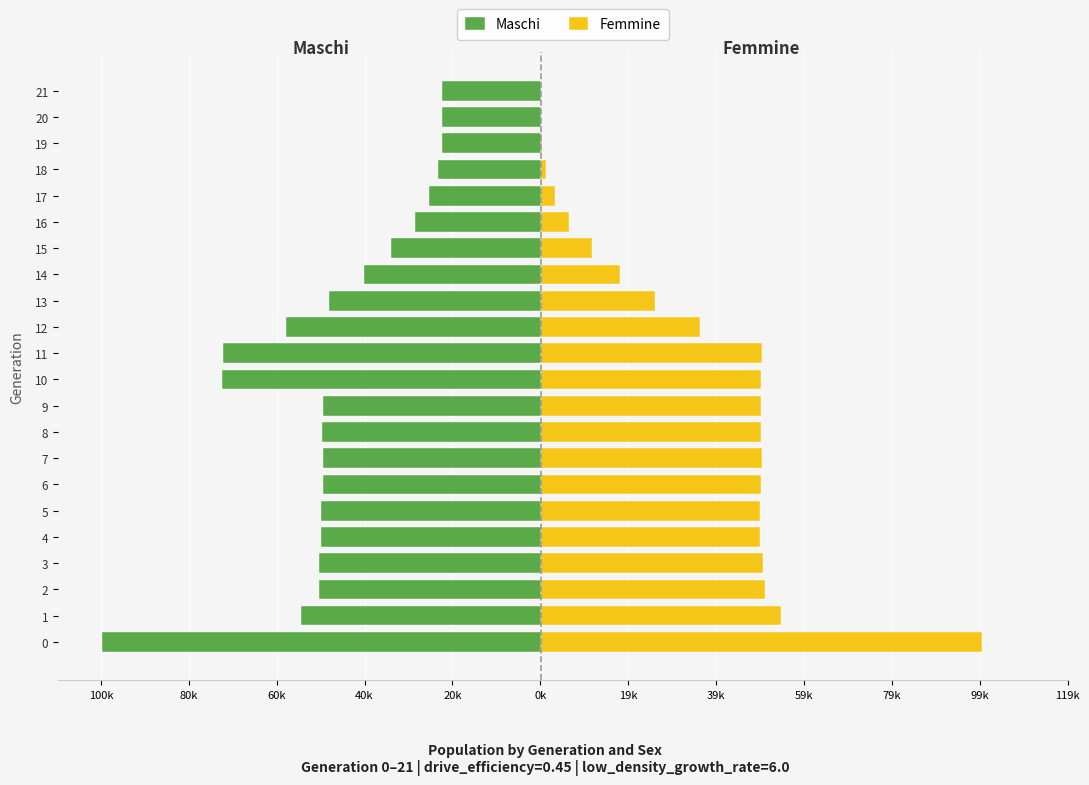

At how many categories does at least one series exceed -84708?

22